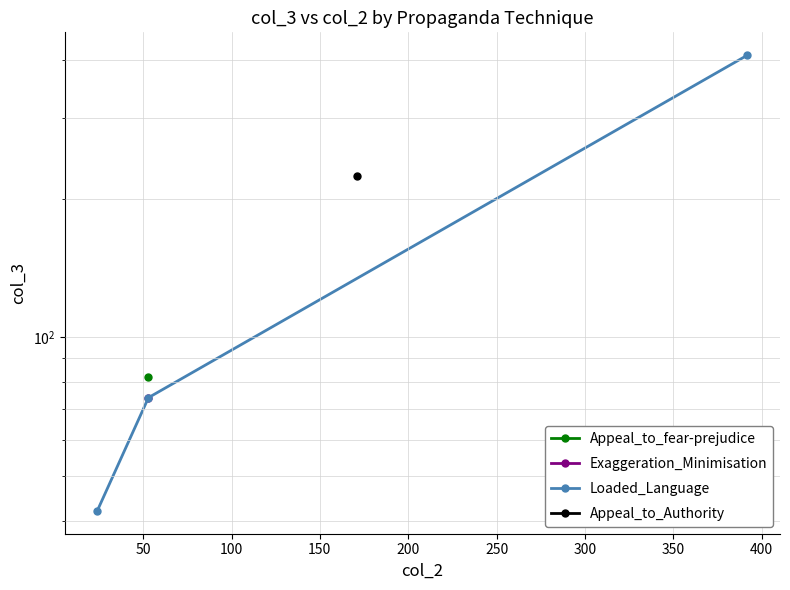

The value at 50 is 42. True or false?

False